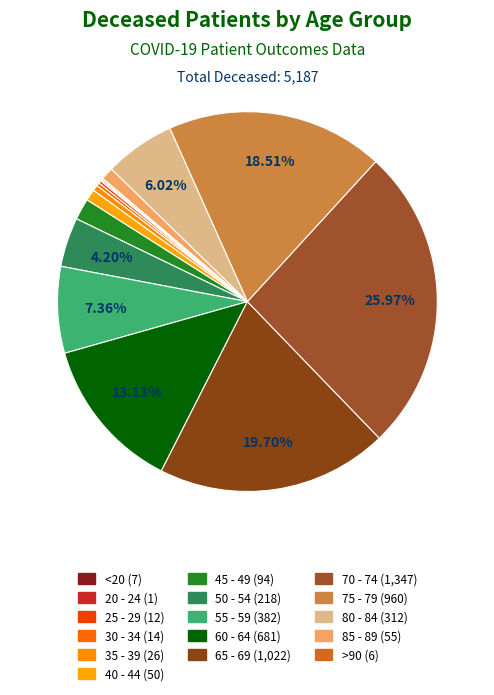

How much of the chart is everything except >90?

99.9%